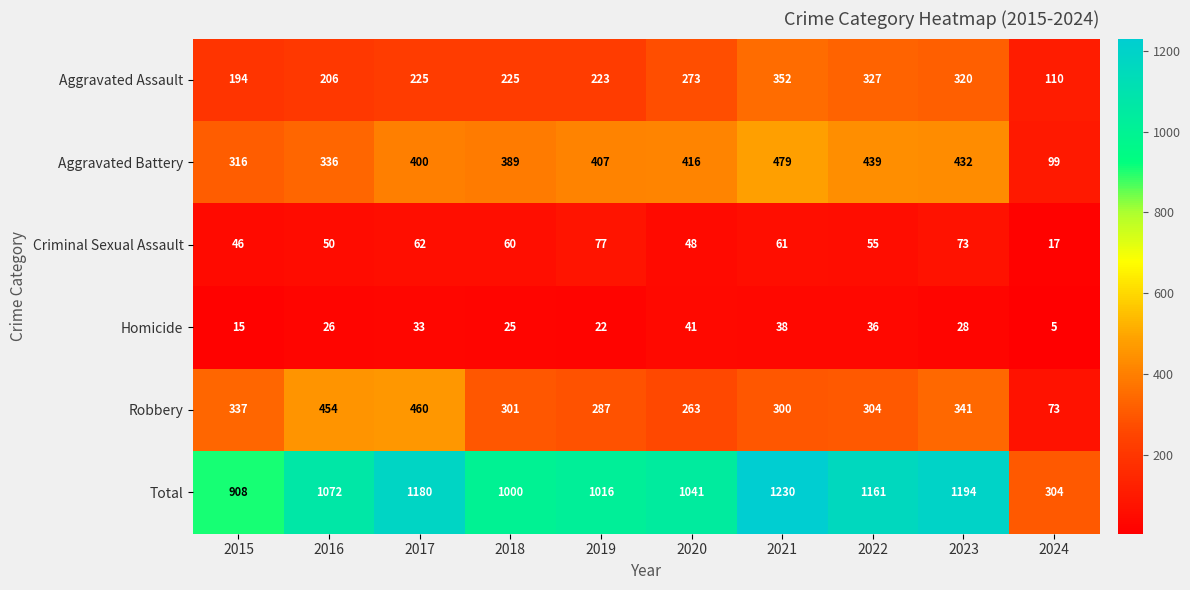

What is the smallest value displayed?

5